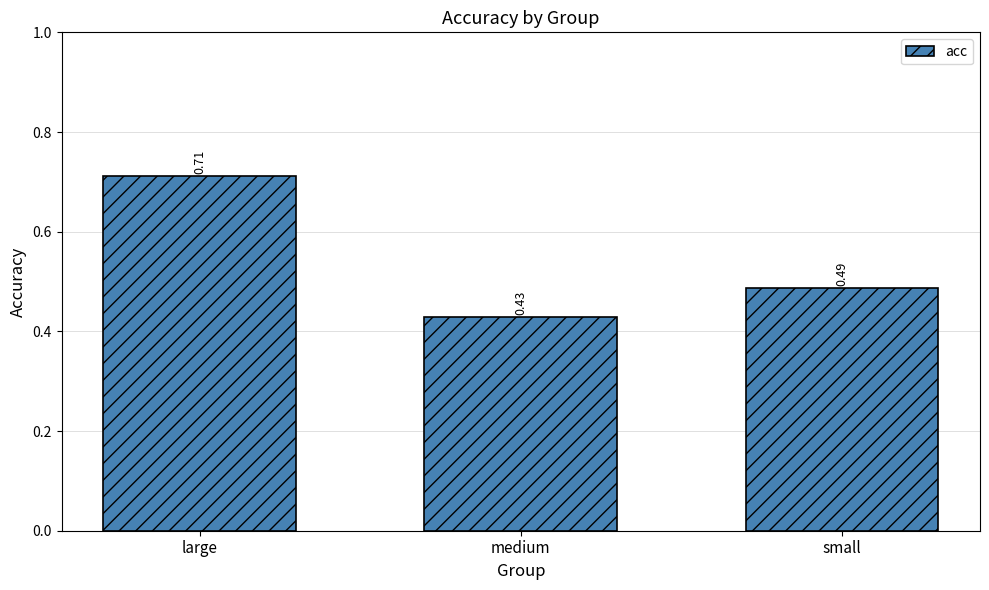

Which has a higher value, medium or large?

large